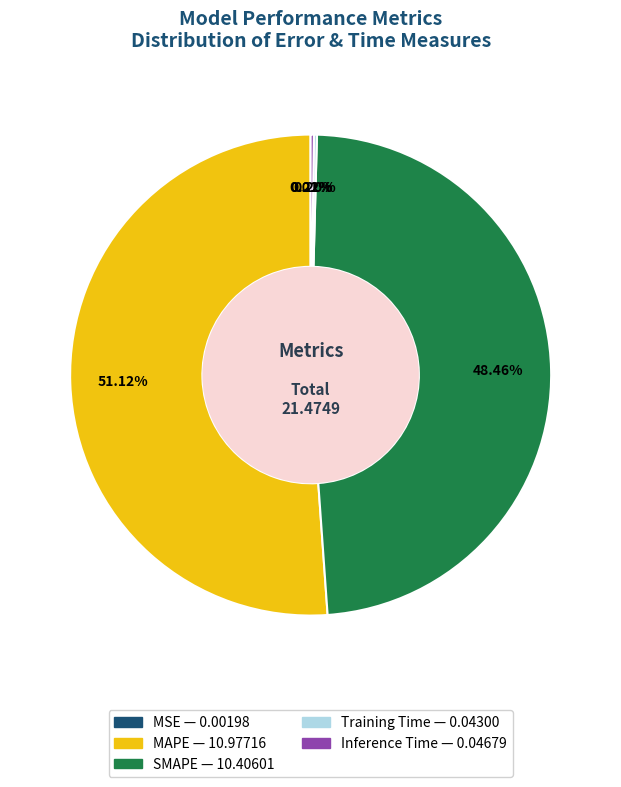

Is there any slice that represents more than half of the pie?

Yes